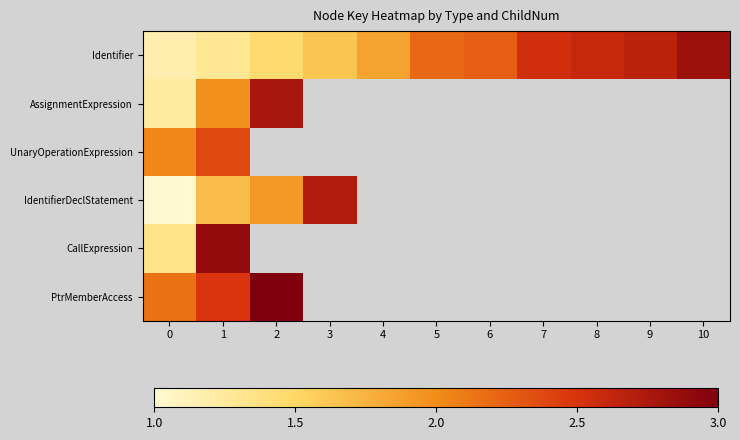

What is the greatest value displayed?

3.0